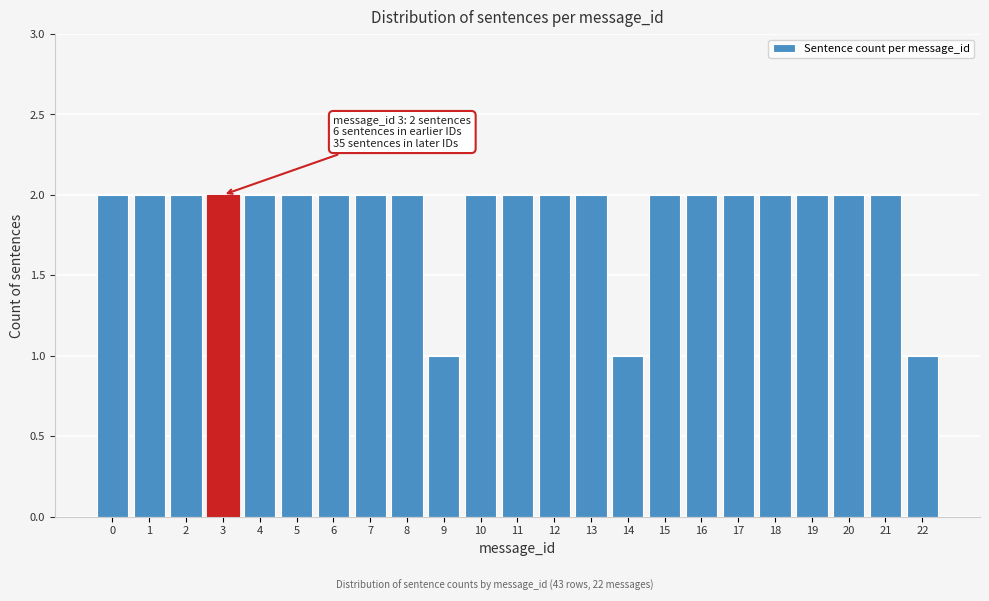

Reading left to right, list all the values displayed in this chart.

2	2	2	2	2	2	2	2	2	1	2	2	2	2	1	2	2	2	2	2	2	2	1